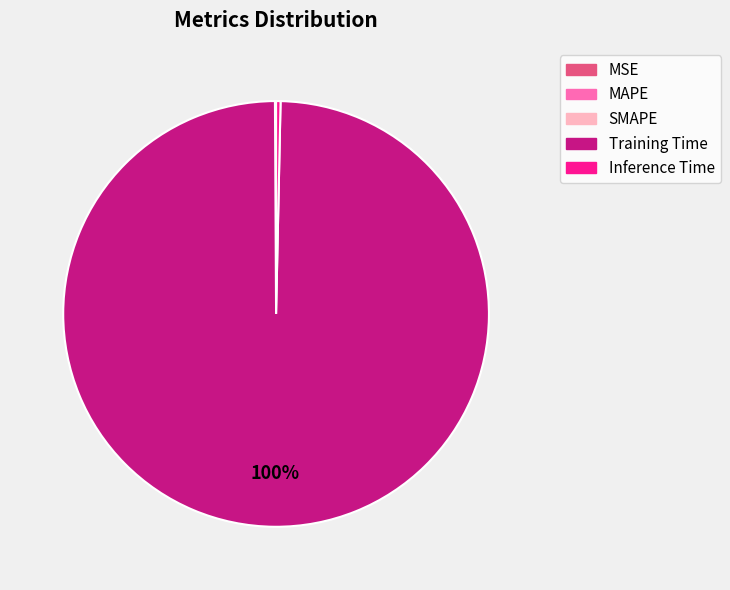

Which slice is the largest?

Training Time